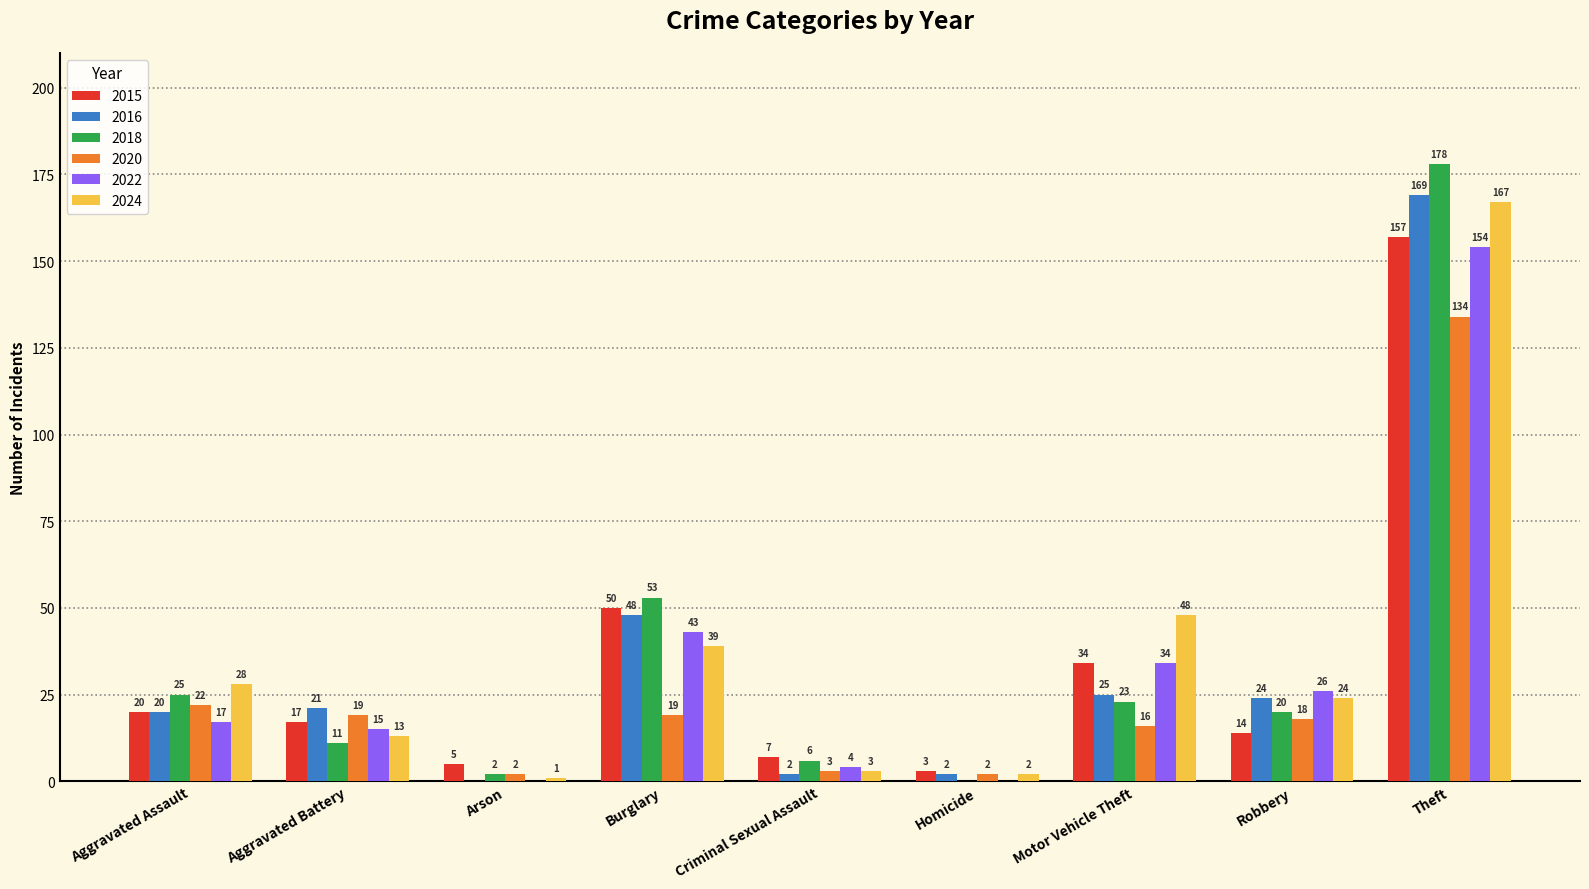

At which label does 2020 first exceed 18?

Aggravated Assault